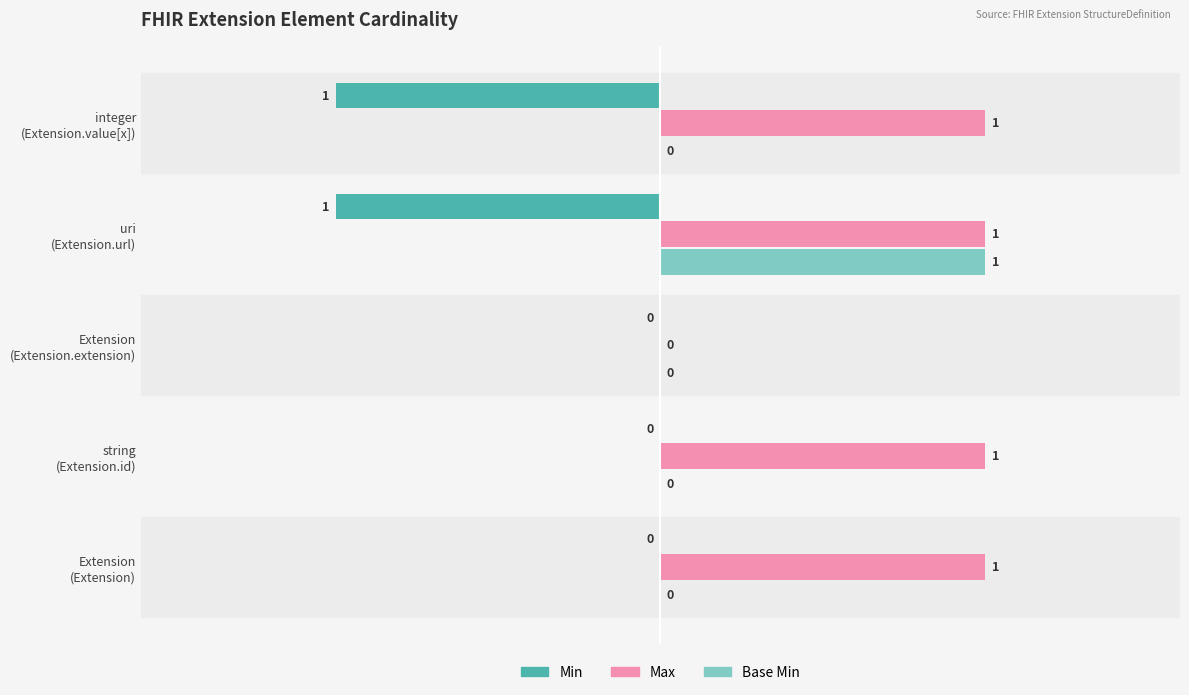

Which series has the largest total across all categories?

Max